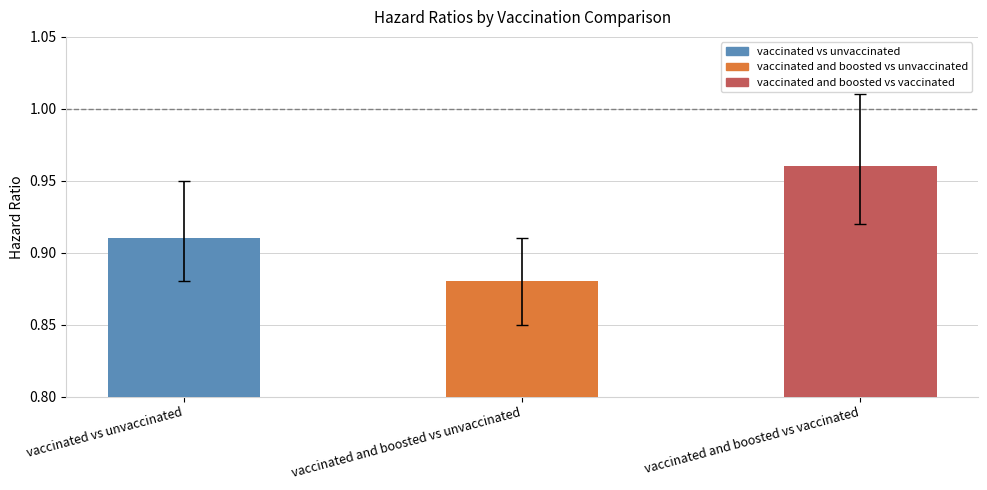

Which label corresponds to the largest value in the chart?

vaccinated and boosted vs vaccinated